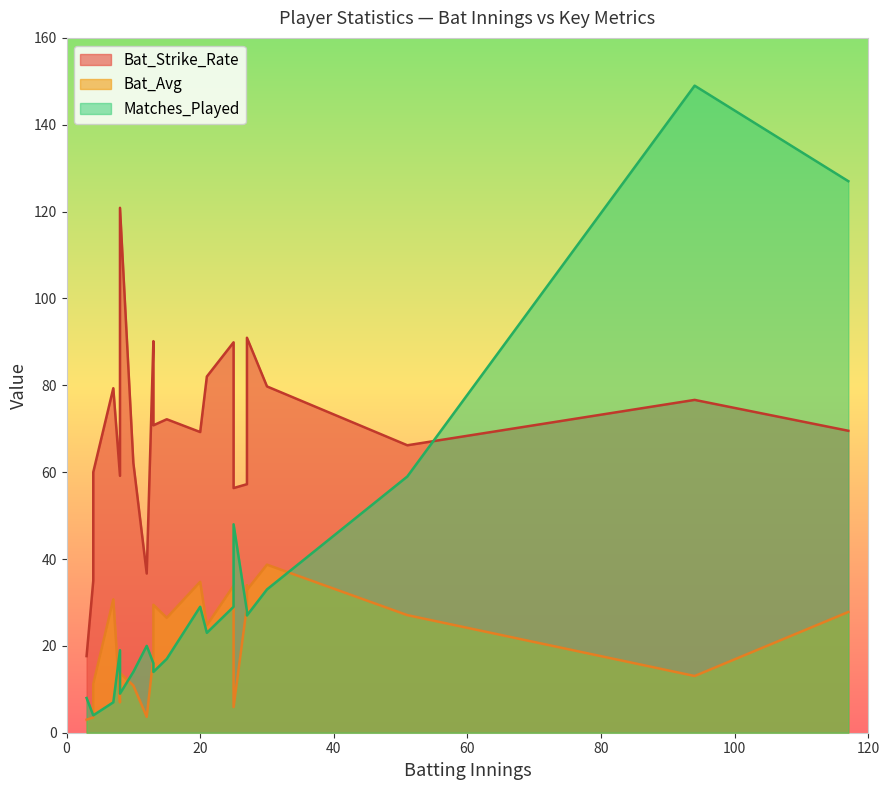

Is it true that Matches_Played equals 3.3 at 10?

False